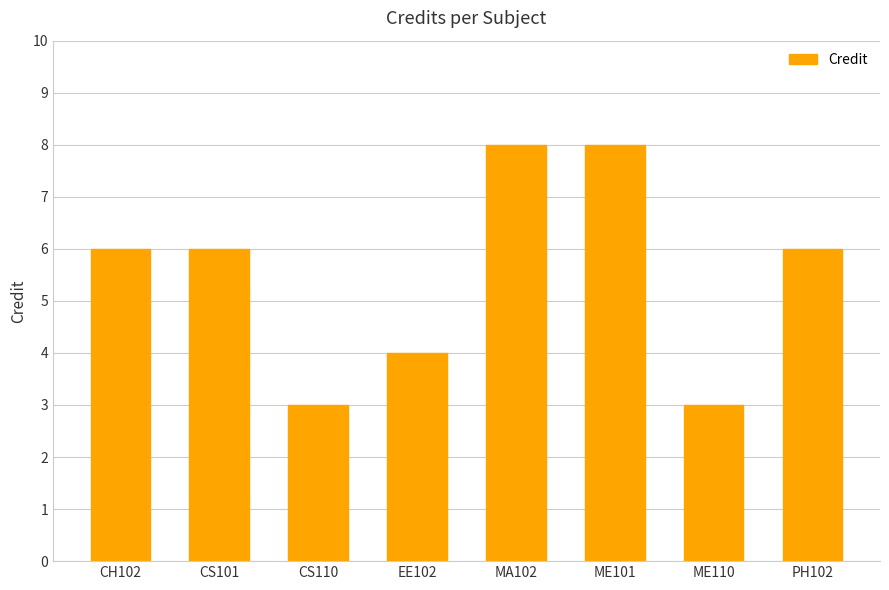

What is the approximate value at MA102?

8